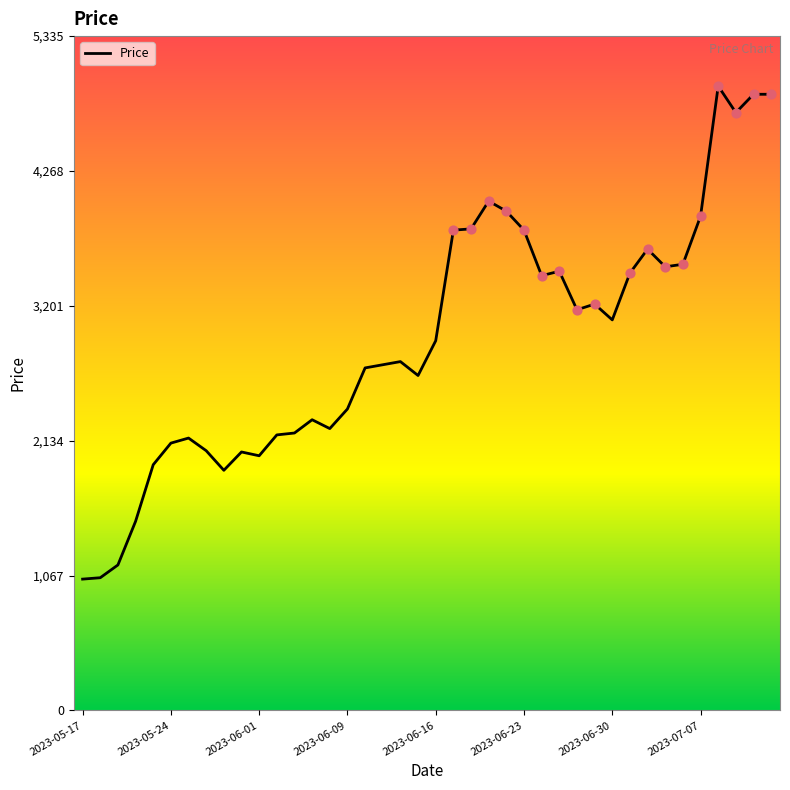

What is the difference between the maximum and minimum values?

3901